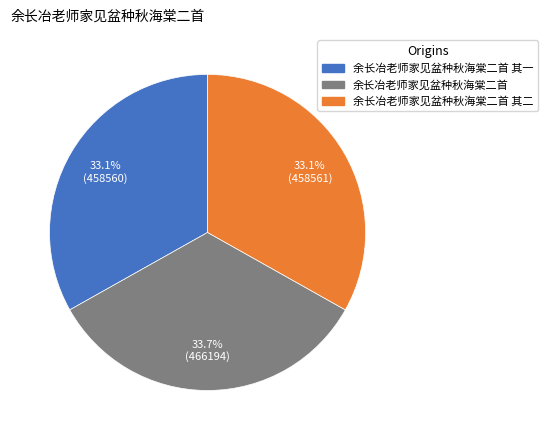

Is there a majority slice in this chart?

No